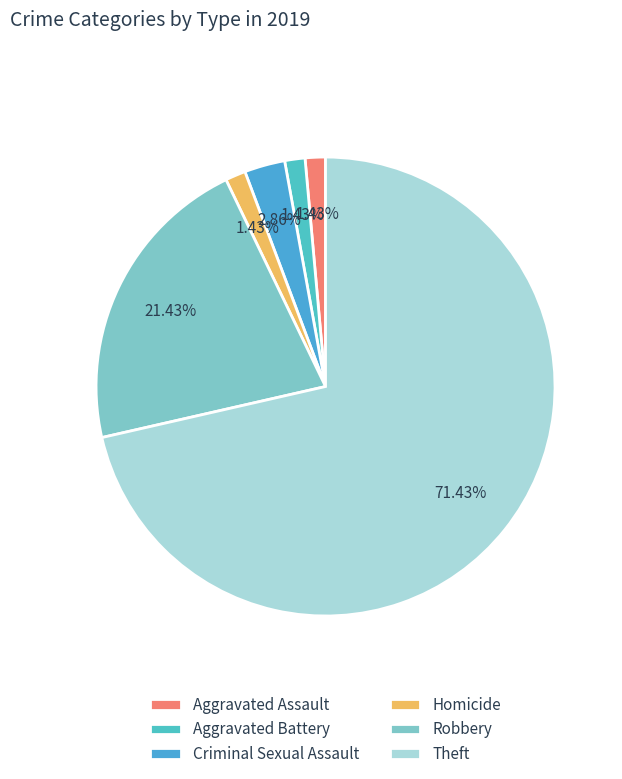

To the nearest percent, what portion does Aggravated Battery represent?

1%